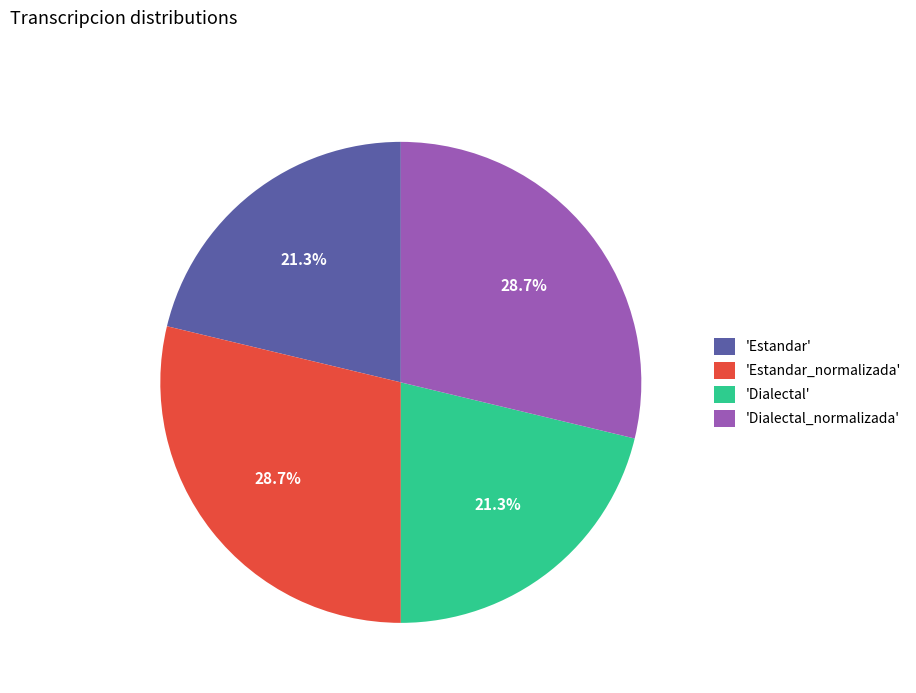

Approximately how many times larger is the value at 'Dialectal' compared to 'Estandar'?

1.0